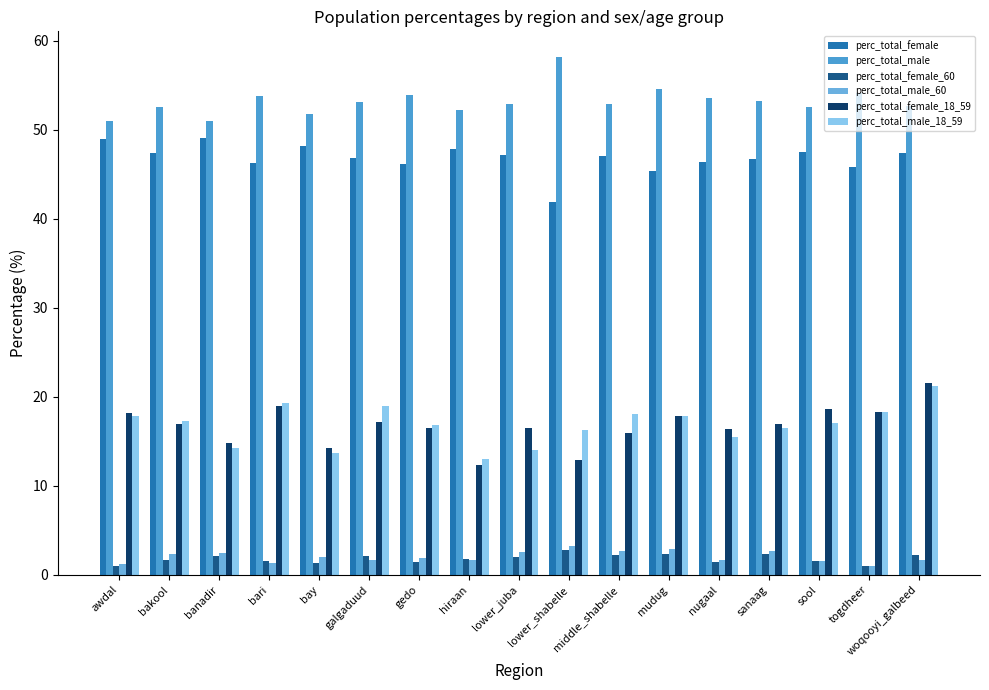

Reading left to right, transcribe all the data shown in this chart.

perc_total_female: awdal=49.0	bakool=47.4	banadir=49.0	bari=46.3	bay=48.2	galgaduud=46.8	gedo=46.1	hiraan=47.8	lower_juba=47.1	lower_shabelle=41.8	middle_shabelle=47.1	mudug=45.4	nugaal=46.4	sanaag=46.7	sool=47.5	togdheer=45.8	woqooyi_galbeed=47.3
perc_total_male: awdal=51.0	bakool=52.6	banadir=51.0	bari=53.7	bay=51.8	galgaduud=53.2	gedo=53.9	hiraan=52.2	lower_juba=52.9	lower_shabelle=58.2	middle_shabelle=52.9	mudug=54.6	nugaal=53.6	sanaag=53.3	sool=52.5	togdheer=54.2	woqooyi_galbeed=52.7
perc_total_female_60: awdal=0.9	bakool=1.7	banadir=2.1	bari=1.6	bay=1.3	galgaduud=2.1	gedo=1.5	hiraan=1.8	lower_juba=2.0	lower_shabelle=2.8	middle_shabelle=2.2	mudug=2.3	nugaal=1.4	sanaag=2.4	sool=1.5	togdheer=1.0	woqooyi_galbeed=2.2
perc_total_male_60: awdal=1.2	bakool=2.3	banadir=2.4	bari=1.3	bay=2.0	galgaduud=1.7	gedo=1.8	hiraan=1.7	lower_juba=2.6	lower_shabelle=3.3	middle_shabelle=2.7	mudug=2.9	nugaal=1.6	sanaag=2.7	sool=1.6	togdheer=1.0	woqooyi_galbeed=1.6
perc_total_female_18_59: awdal=18.2	bakool=17.0	banadir=14.8	bari=19.0	bay=14.2	galgaduud=17.1	gedo=16.5	hiraan=12.3	lower_juba=16.5	lower_shabelle=12.9	middle_shabelle=15.9	mudug=17.8	nugaal=16.4	sanaag=16.9	sool=18.6	togdheer=18.3	woqooyi_galbeed=21.6
perc_total_male_18_59: awdal=17.8	bakool=17.2	banadir=14.3	bari=19.4	bay=13.7	galgaduud=18.9	gedo=16.8	hiraan=13.0	lower_juba=14.1	lower_shabelle=16.3	middle_shabelle=18.0	mudug=17.9	nugaal=15.5	sanaag=16.5	sool=17.0	togdheer=18.3	woqooyi_galbeed=21.2